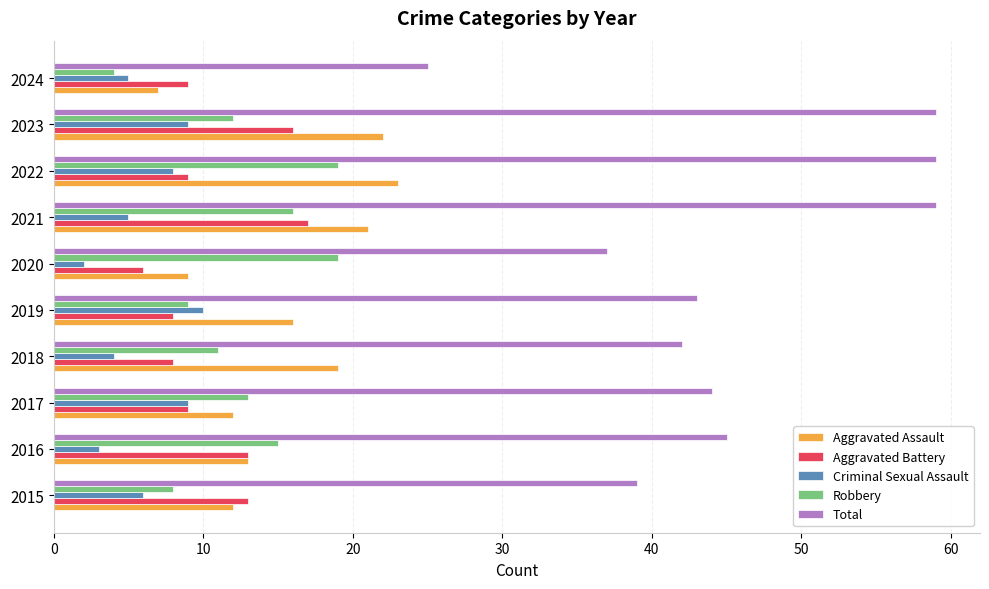

At how many categories does at least one series exceed 14?

10